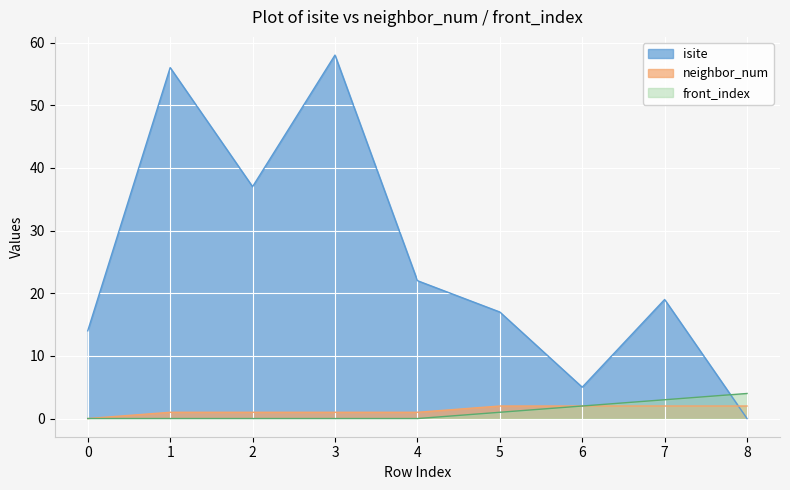

What is the difference between the maximum and minimum values in the front_index series?

4